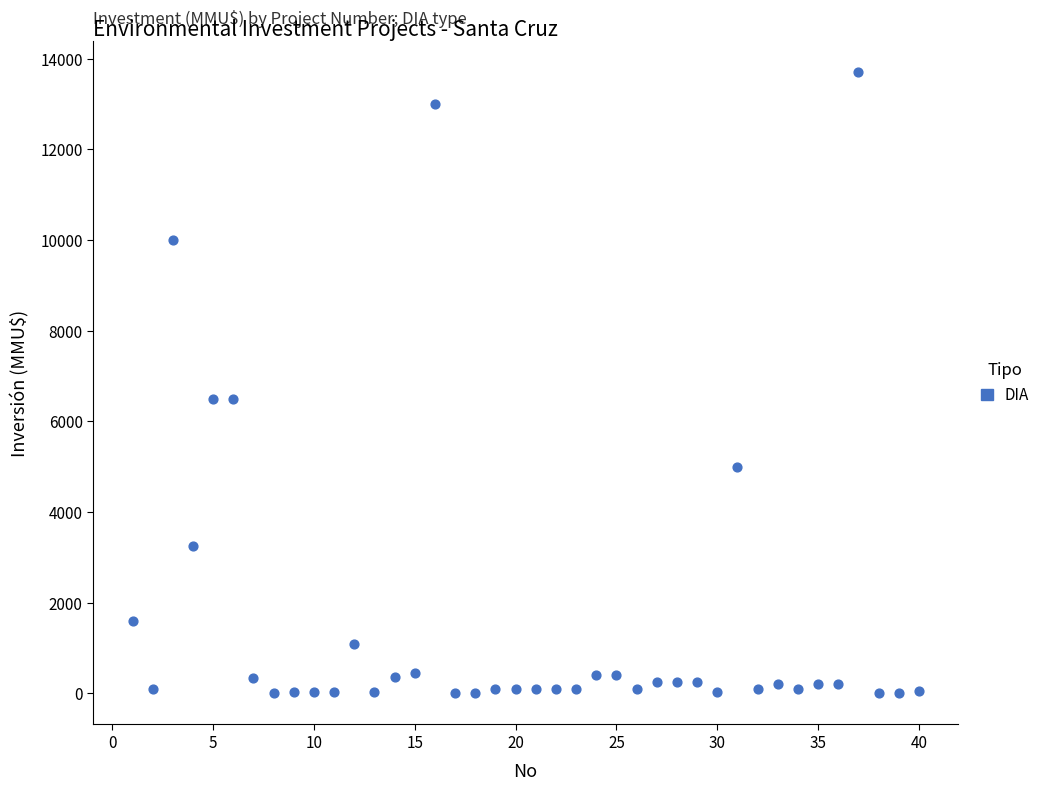

What is the range of X values (max minus min)?

39